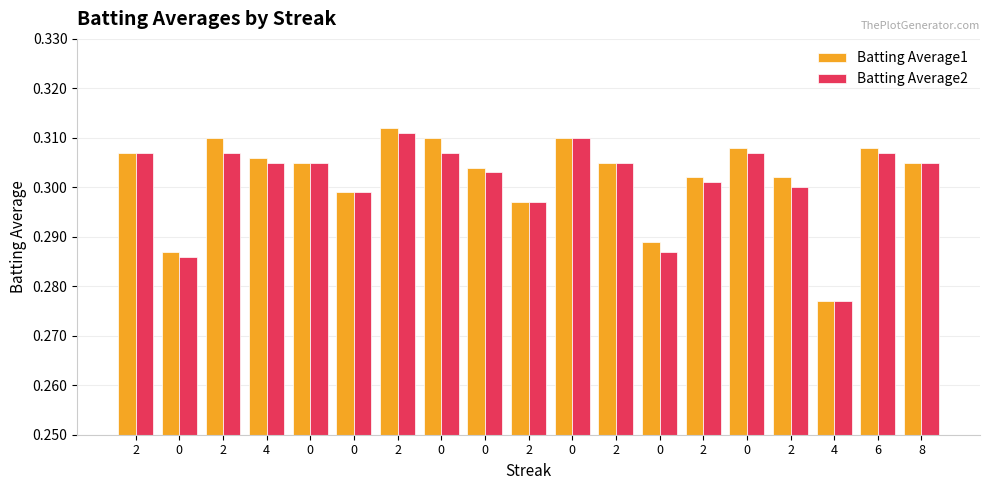

How many series are shown in this chart?

2